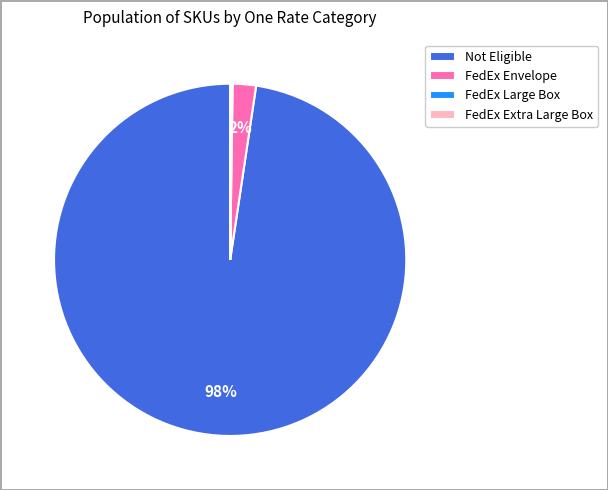

To the nearest percent, what percentage of the pie is Not Eligible?

98%